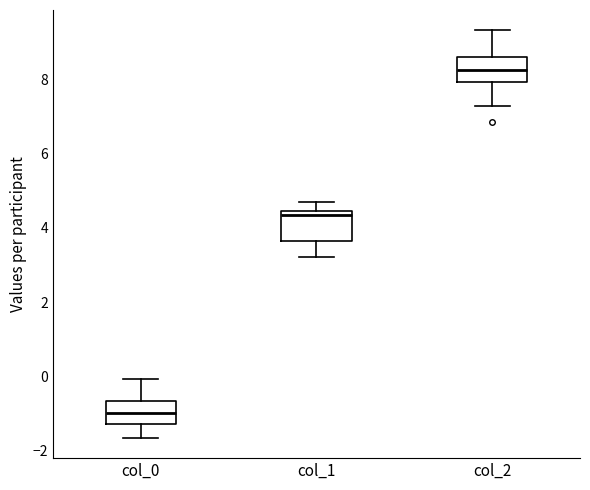

Reading left to right, read every box against the y-axis: the position of its median line, the range the box covers, and the ends of its whiskers. The values are not printed on the chart, so give them approximately, as read against the axis.

col_0: median -1.0, box -1.2 to -0.6, whiskers -1.6 to 0.0
col_1: median 4.4 (just below the box's upper edge), box 3.6 to 4.4, whiskers 3.2 to 4.6
col_2: median 8.2, box 8.0 to 8.6, whiskers 7.2 to 9.4